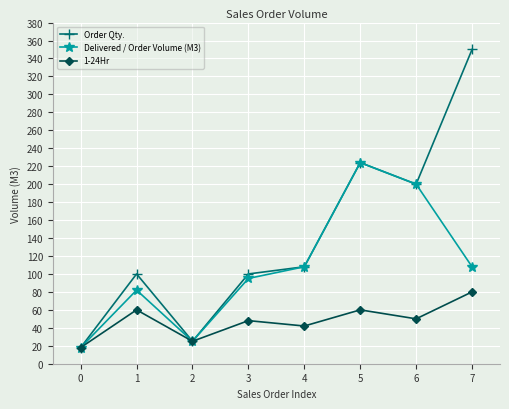

What is the average value of the 1-24Hr series?

48